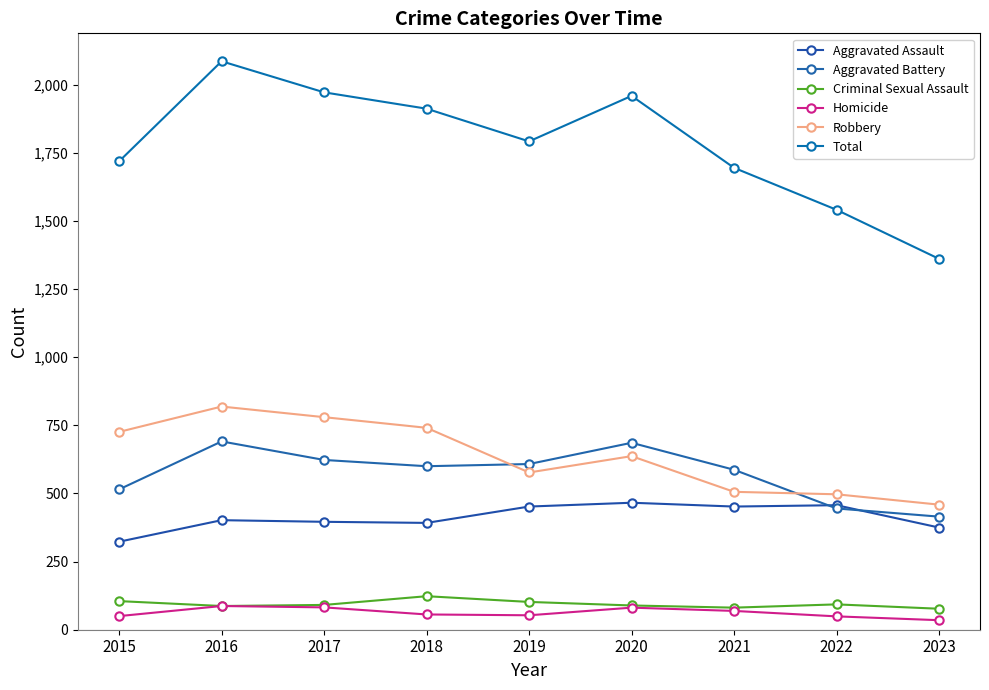

True or false: Total has a value of 1719 at 2015.

True